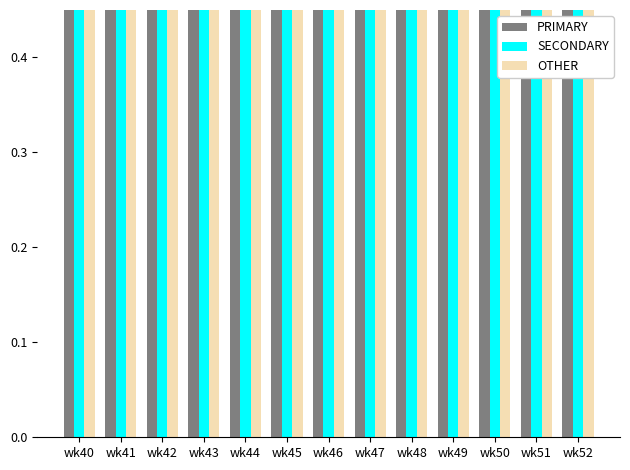

What is the difference between the PRIMARY values at wk46 and wk50?

6.0